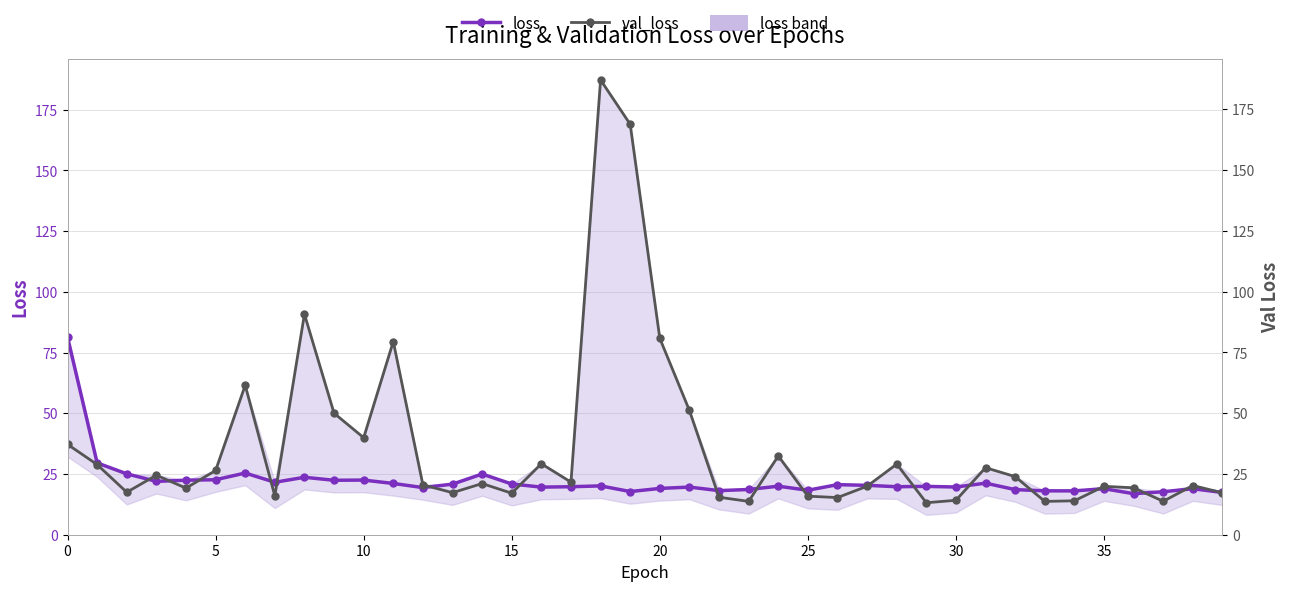

At which category does the chart reach its peak across all series?

18